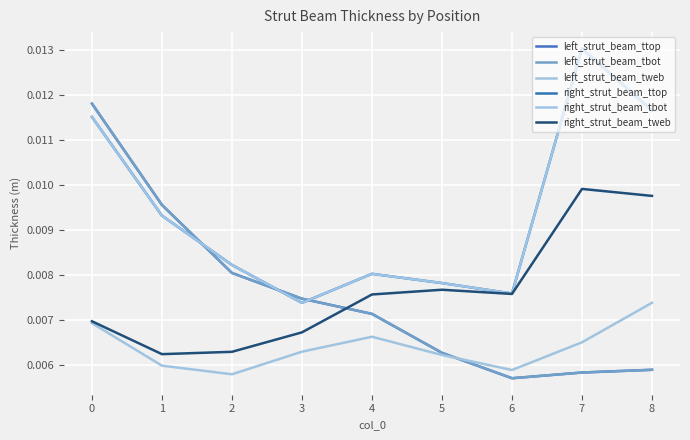

Does the chart have visible grid lines?

Yes